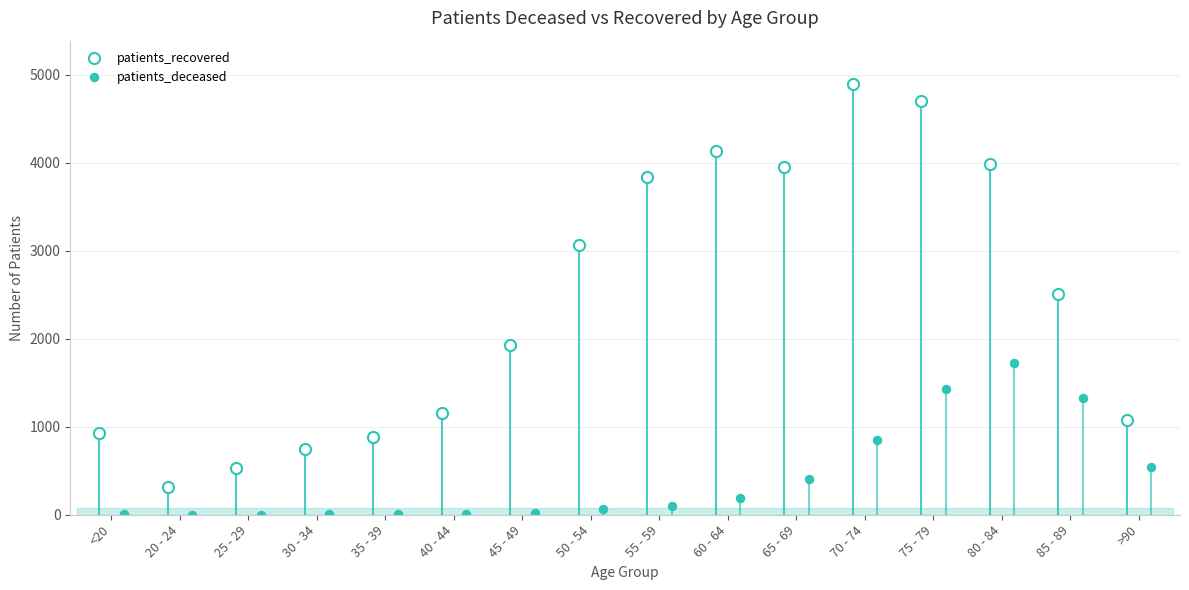

Between 20 - 24 and >90, which series saw the biggest shift?

patients_recovered